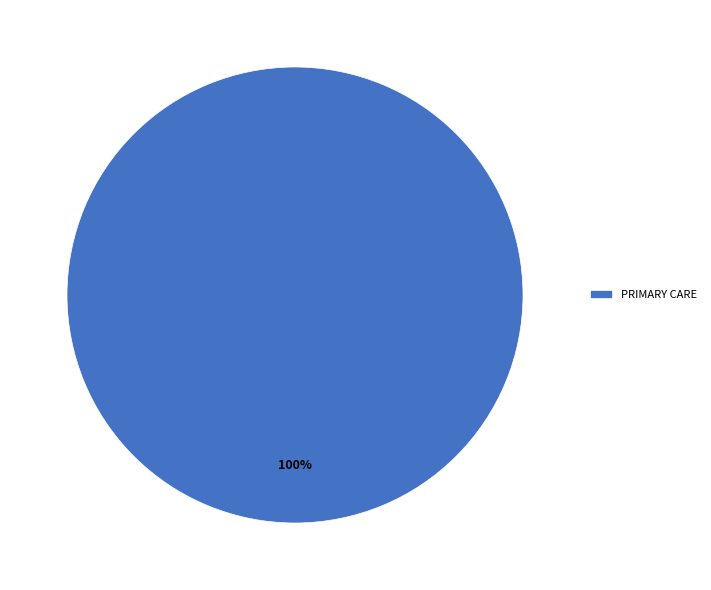

The PRIMARY CARE slice represents 100% of the pie. True or false?

True